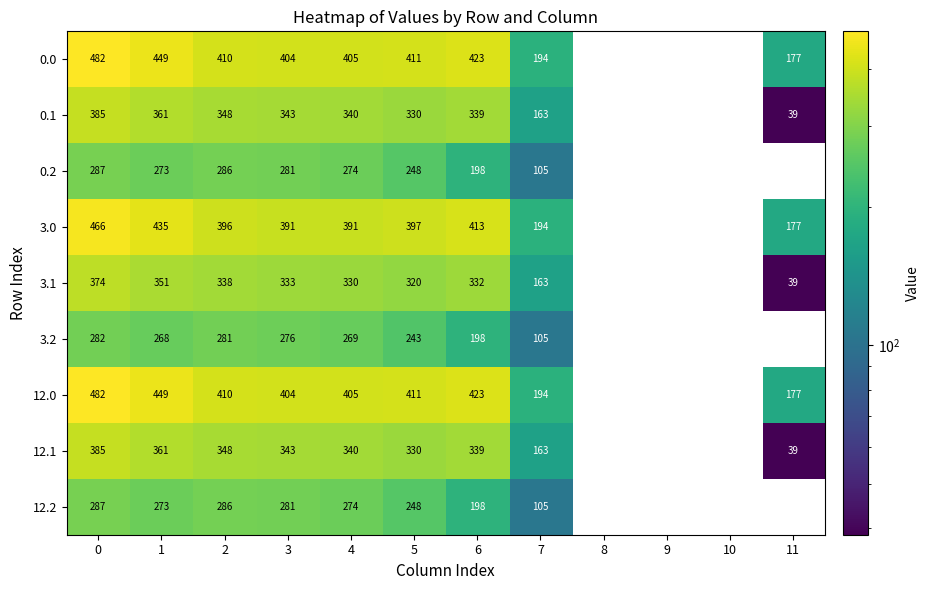

What is the difference between the maximum and minimum values in the 3.1 series?

374